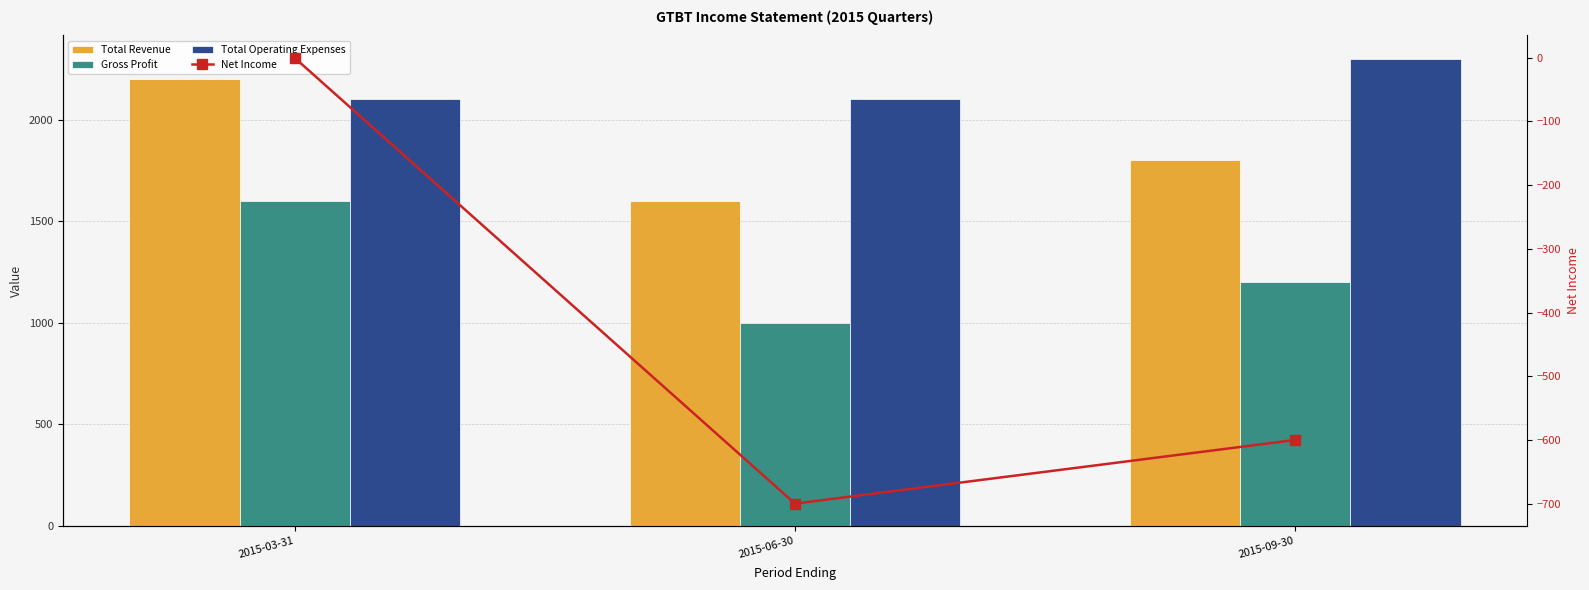

What is the minimum value for Total Operating Expenses?

2100